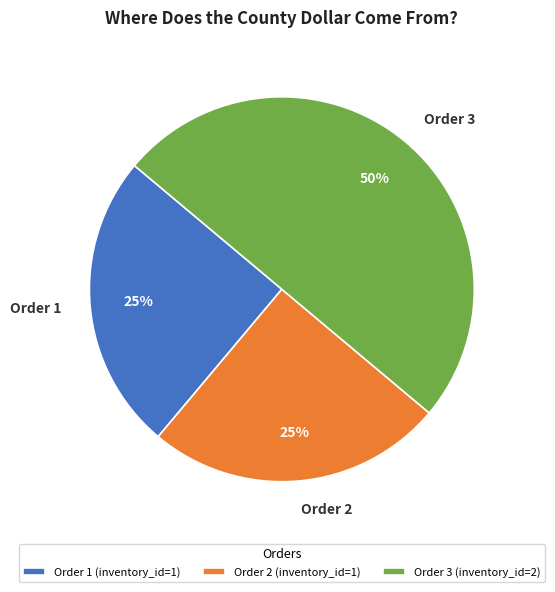

Do Order 3 and Order 2 together represent more than half of the pie?

Yes